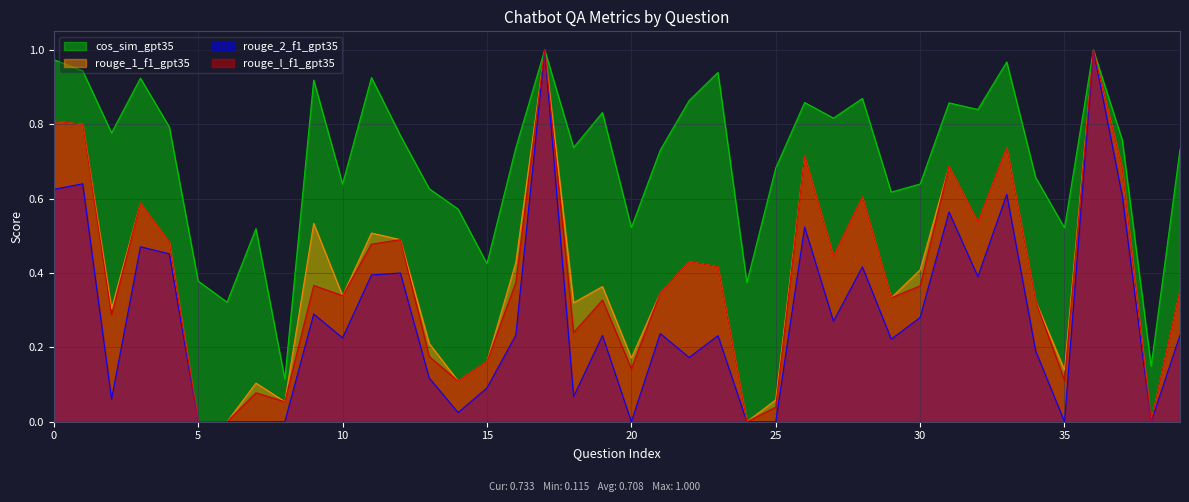

What is the difference between the maximum and minimum values in the rouge_1_f1_gpt35 series?

1.0